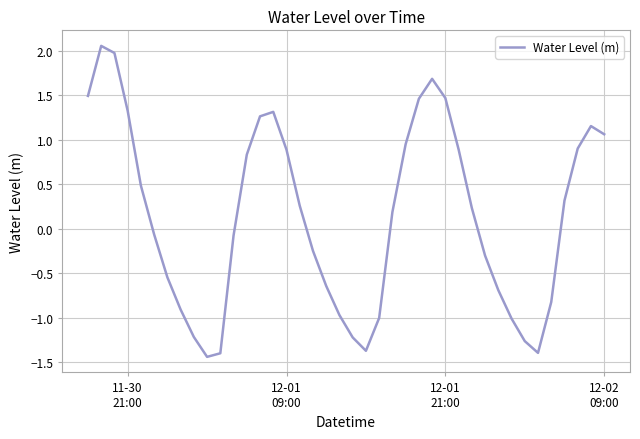

True or false: the data has more than 2 interior local peaks.

True